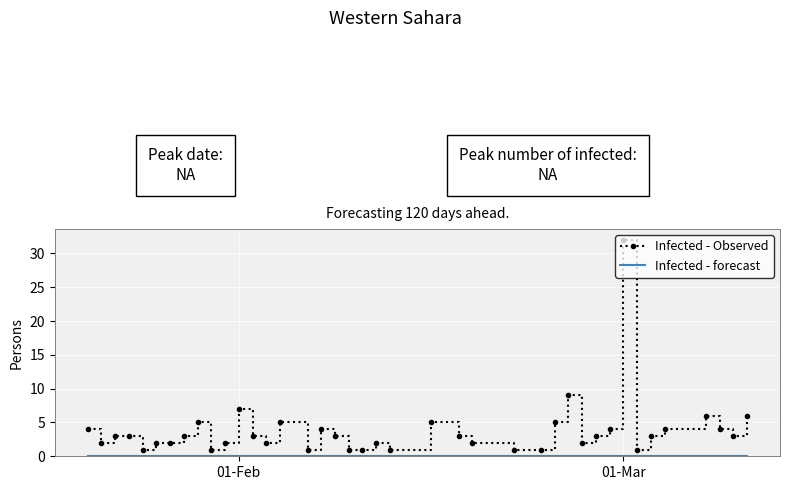

Which series has the largest range (max minus min)?

Infected - Observed